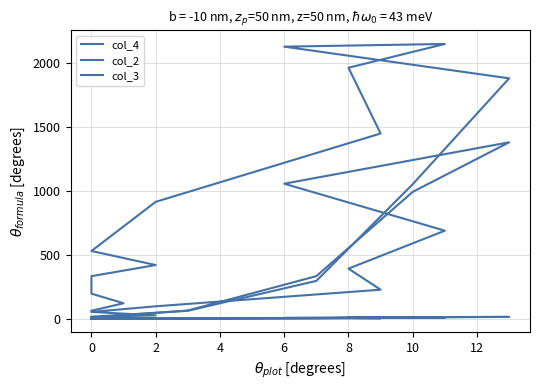

Read the col_2 value at 10.

12